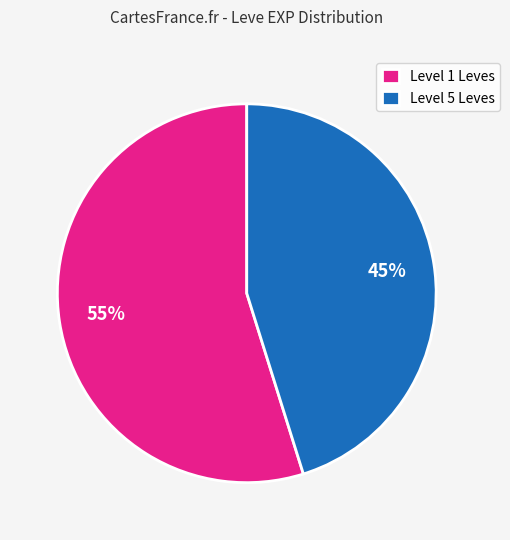

To the nearest percent, what percentage of the pie is Level 1 Leves?

55%